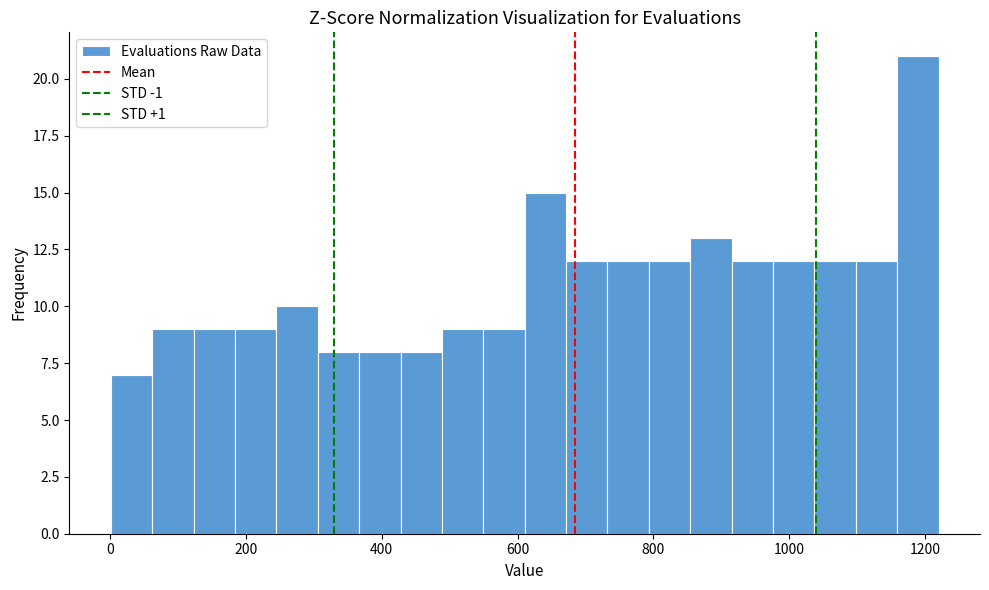

Around what value on the x-axis is the tallest bar? Give the approximate position of its centre, as read against the axis.

1180